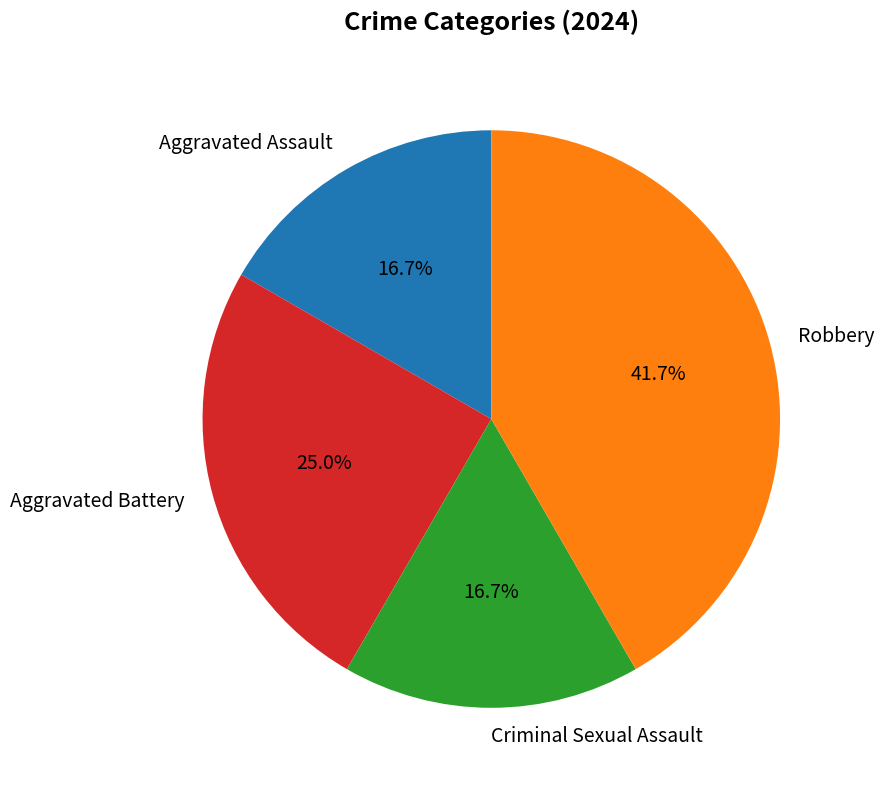

How many segments does this pie chart have?

4